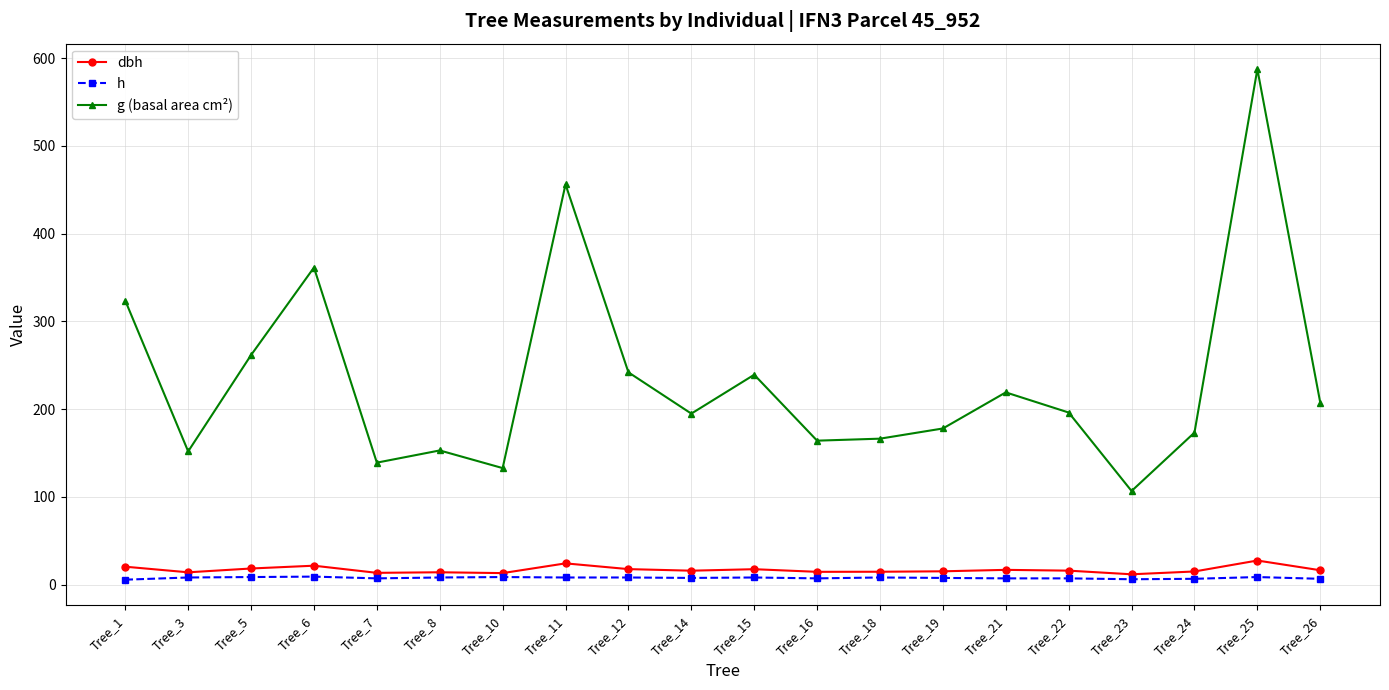

True or false: g (basal area cm²) has more than 2 interior local peaks.

True